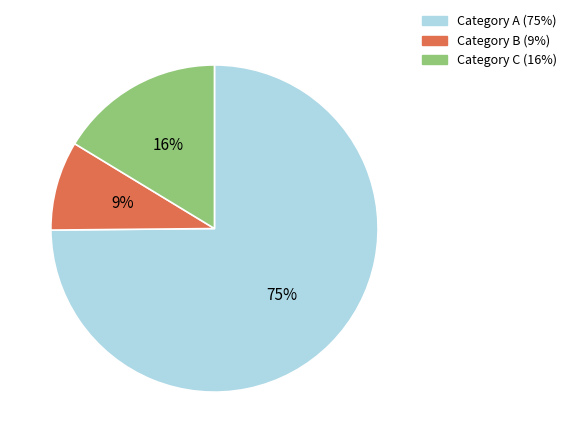

To the nearest percent, what is the difference between the largest and smallest slice percentages?

66%